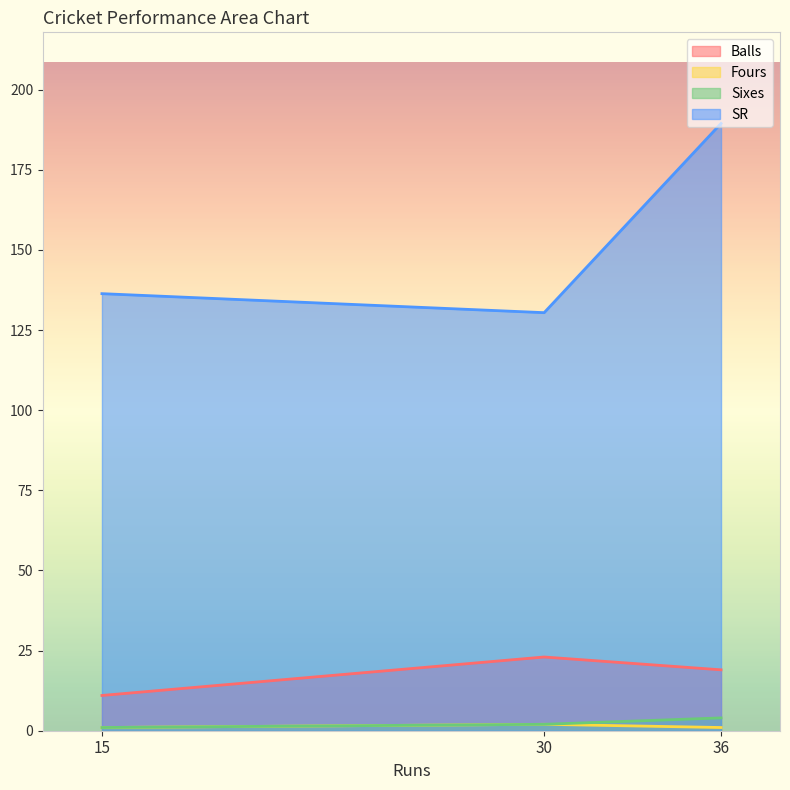

Which series has the widest spread of values?

SR